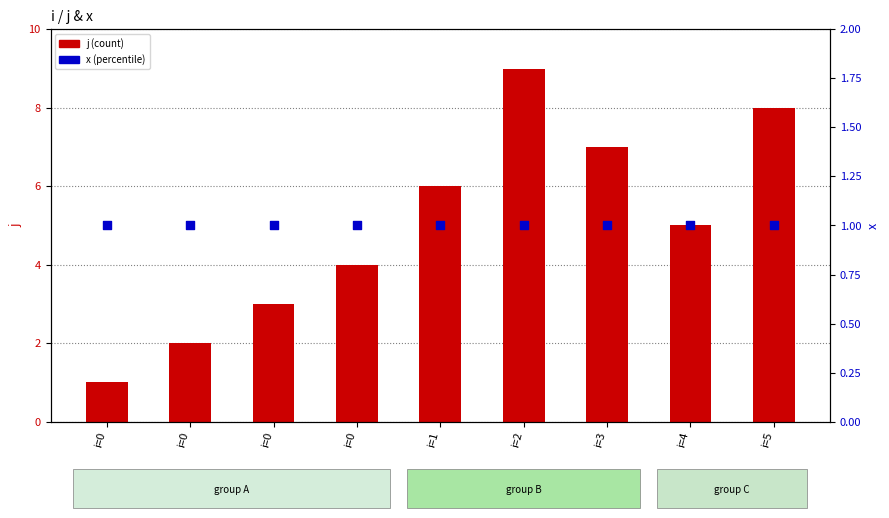

At which category is the sum across all series the highest?

i=2